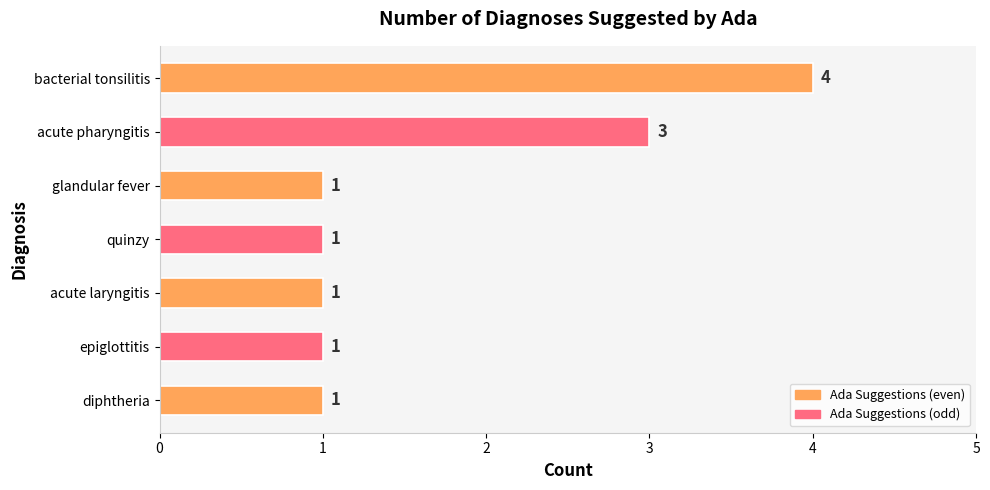

What is the label of the 1st bar from the bottom?

diphtheria